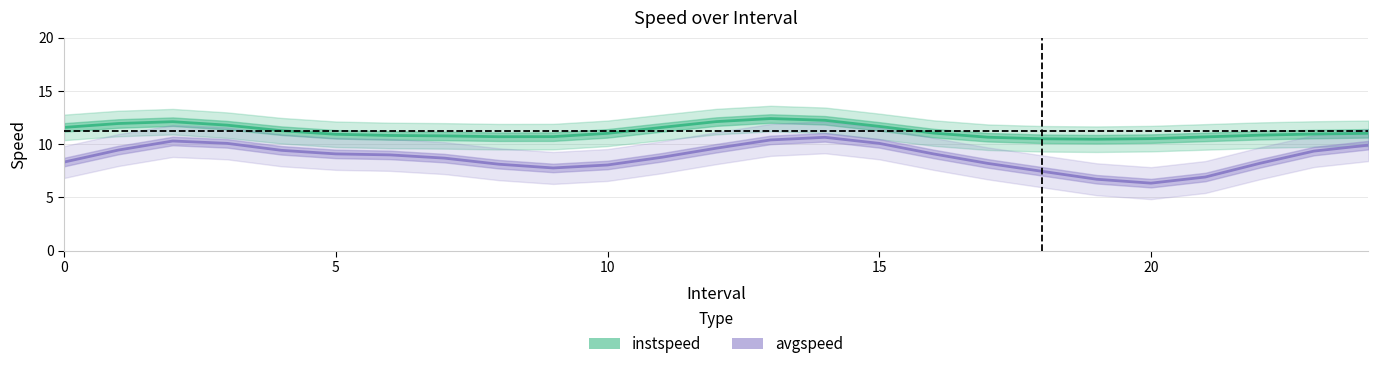

Which series has the largest total across all categories?

instspeed